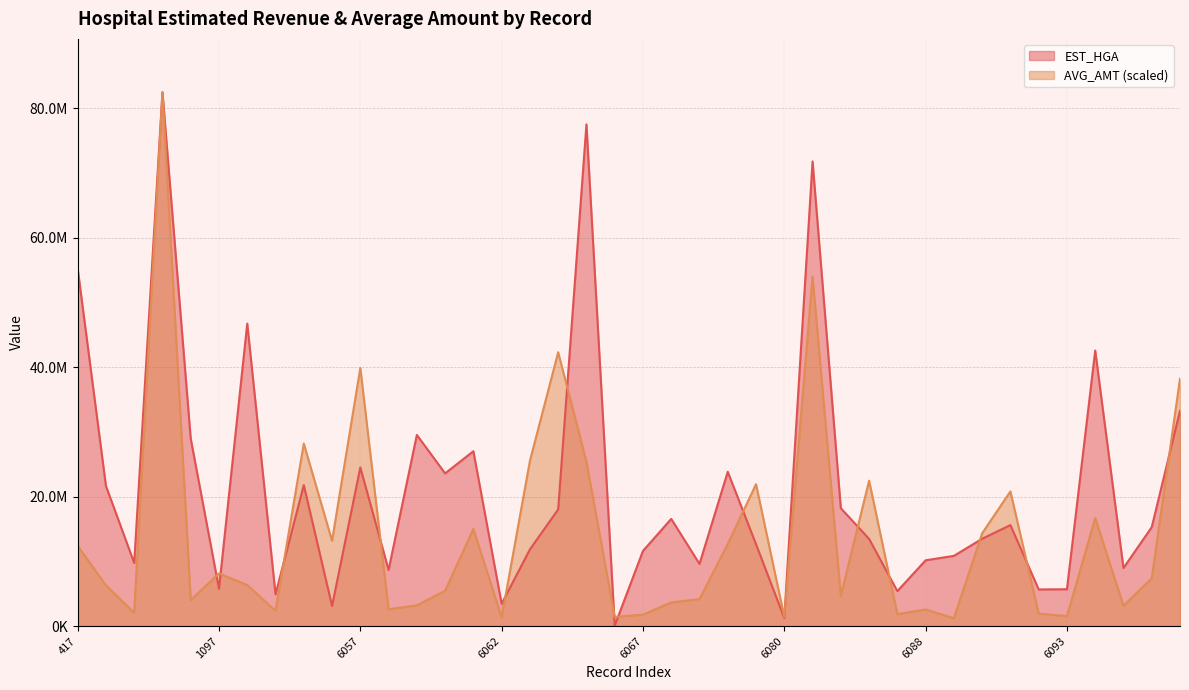

After their last crossing, which series has the higher values: AVG_AMT or EST_HGA?

AVG_AMT